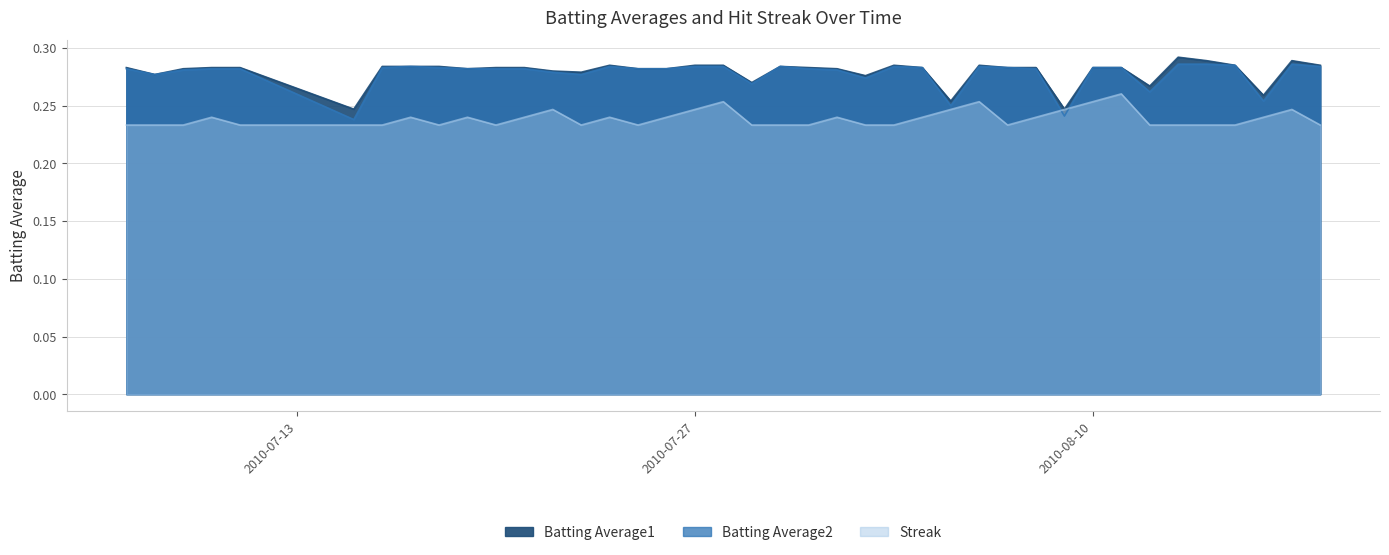

True or false: Streak has more than 1 interior local peaks.

True